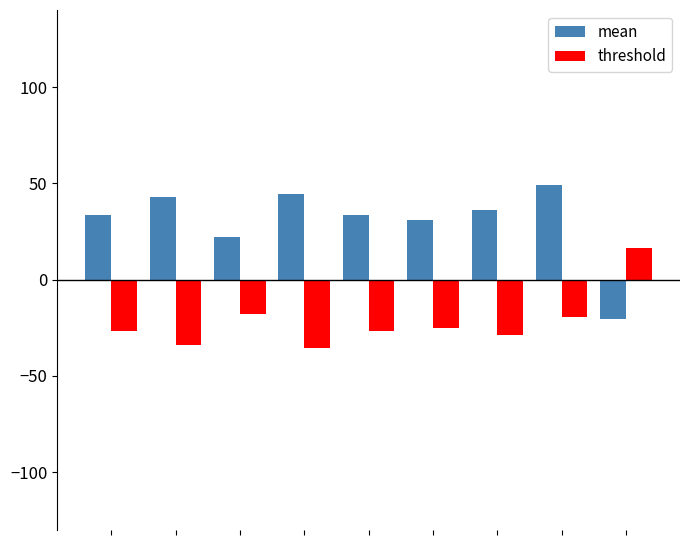

What is the average value of the mean series?

30.2